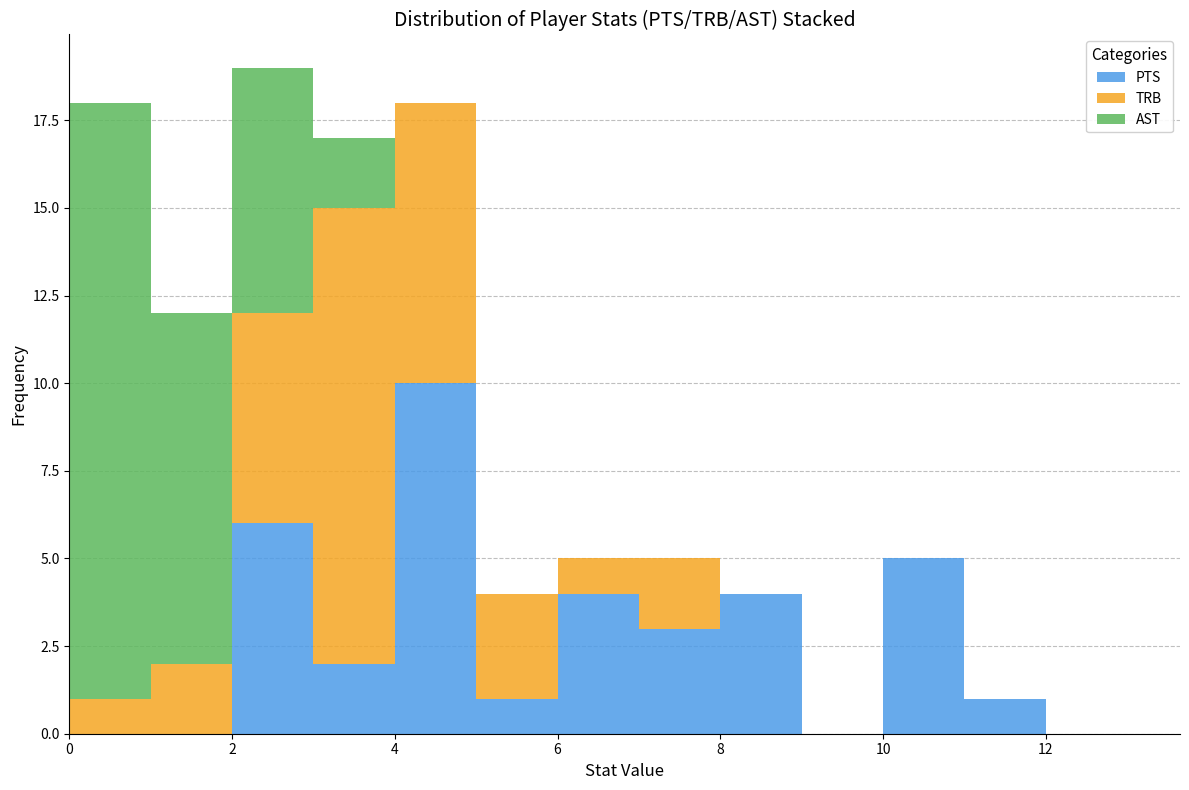

Which range on the x-axis has the tallest stacked bar (by total height)?

2 to 3